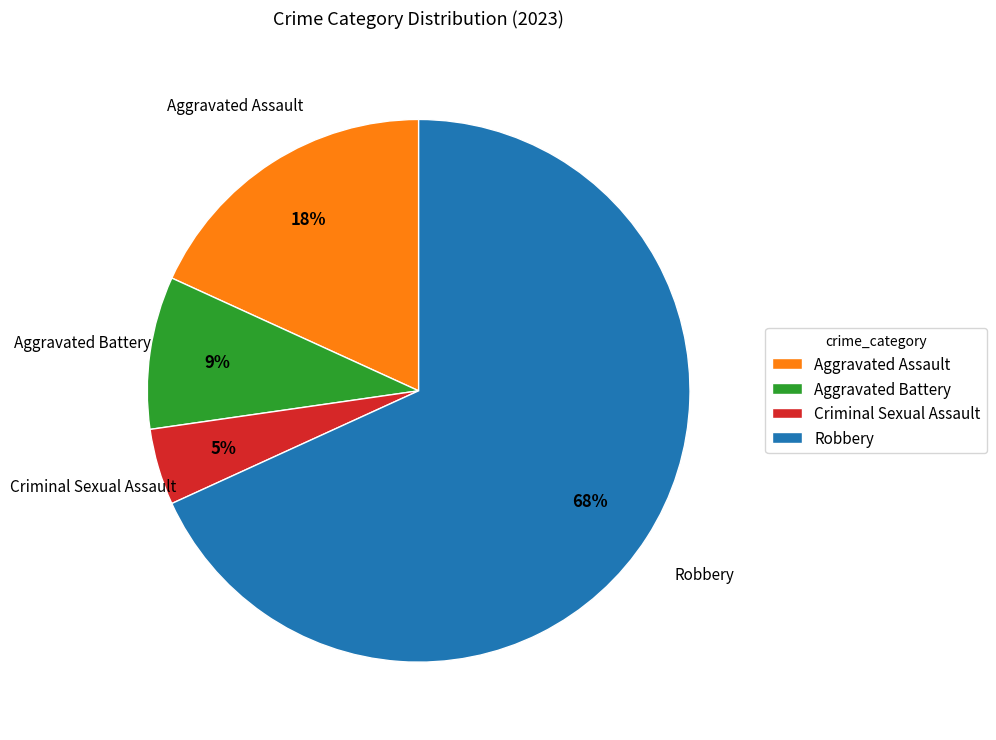

Is the sum of Aggravated Battery and Aggravated Assault greater than half?

No